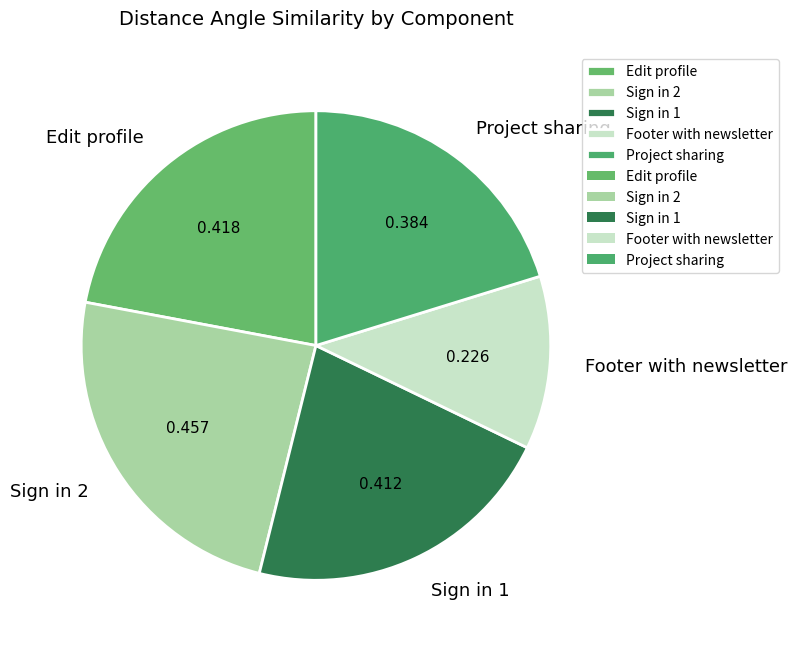

Combined, do Sign in 2 and Edit profile account for over 50%?

No